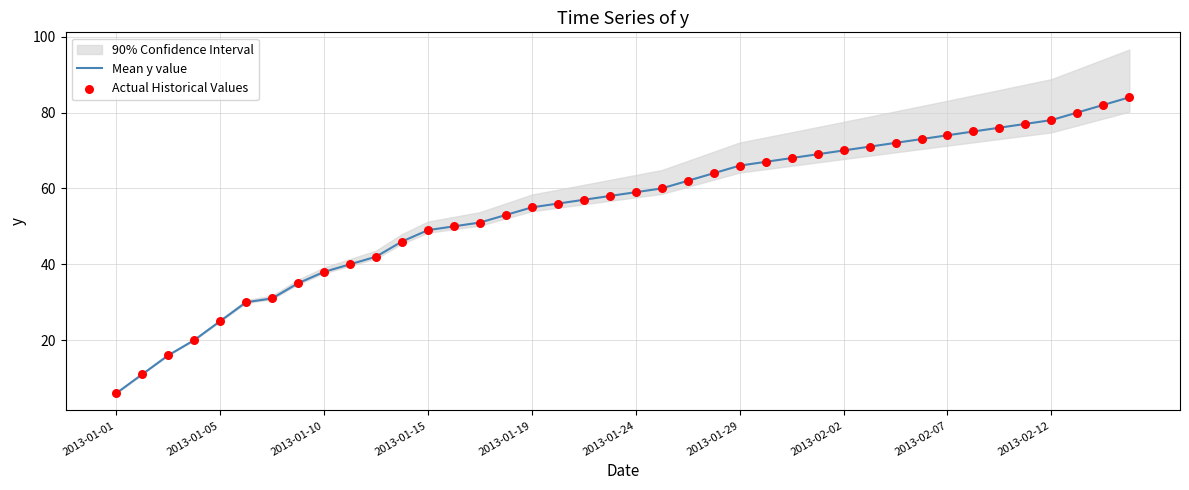

Which series reaches the minimum Y coordinate?

Mean y value